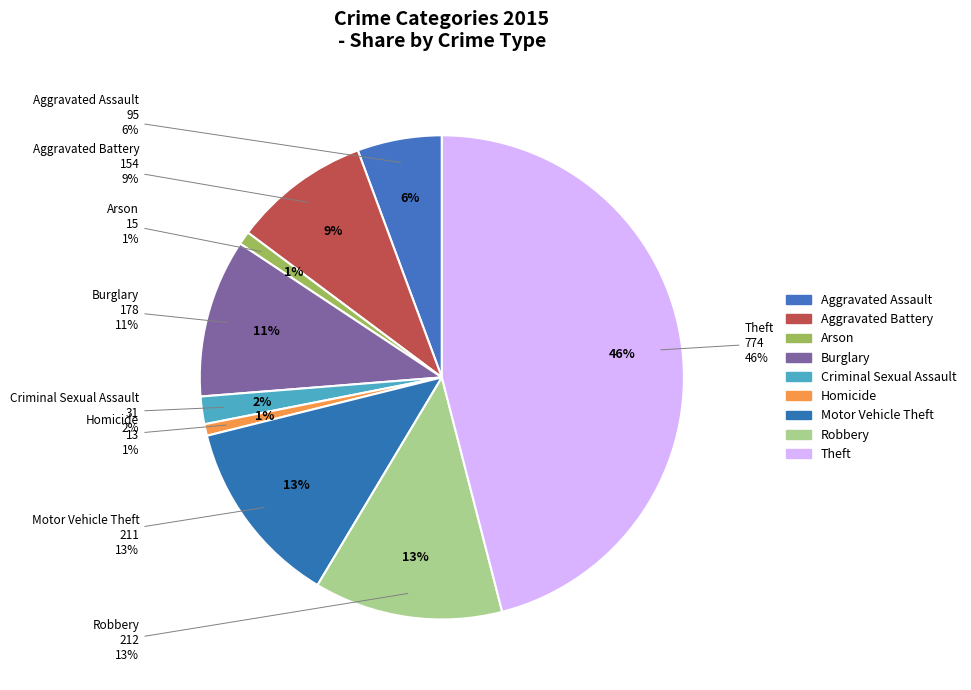

What is the change in value from Motor Vehicle Theft to Robbery?

+1